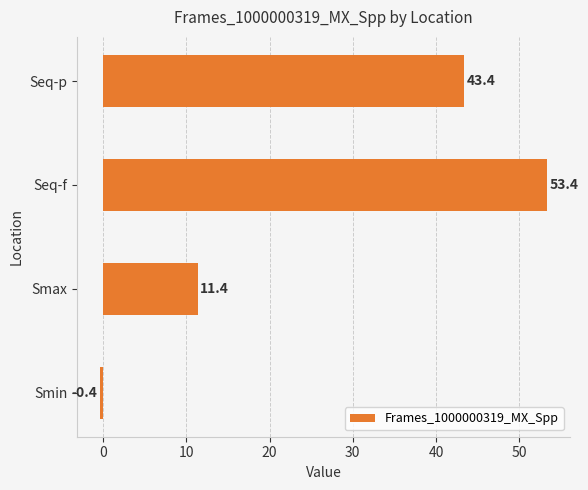

Count the number of values greater than 43.

2